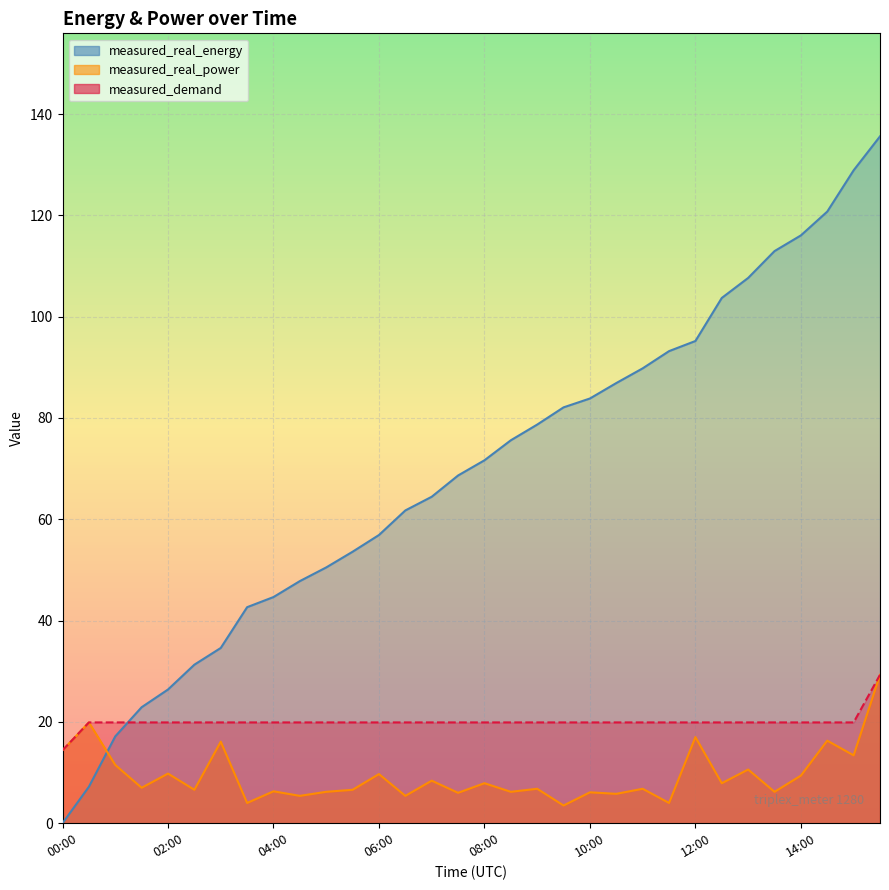

Which series has the largest range (max minus min)?

measured_real_energy